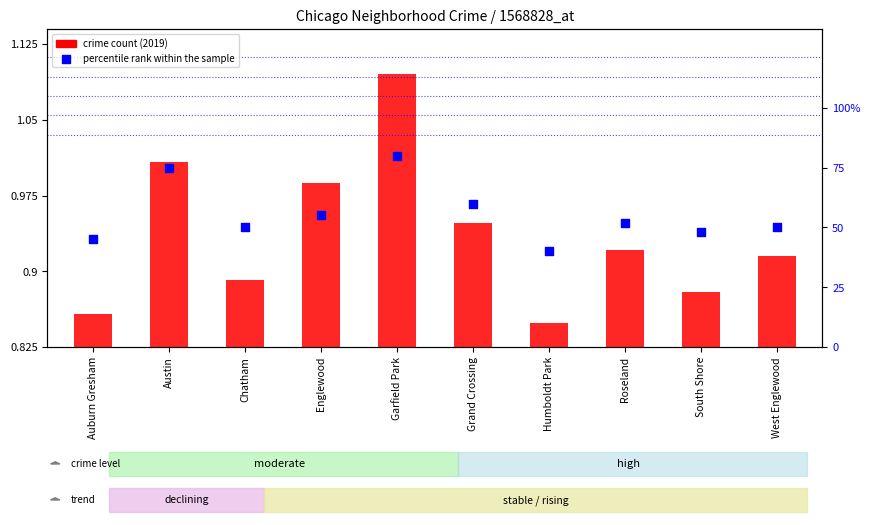

Is the value of crime count (2019) at Auburn Gresham greater than the value of percentile rank within the sample at Grand Crossing?

No